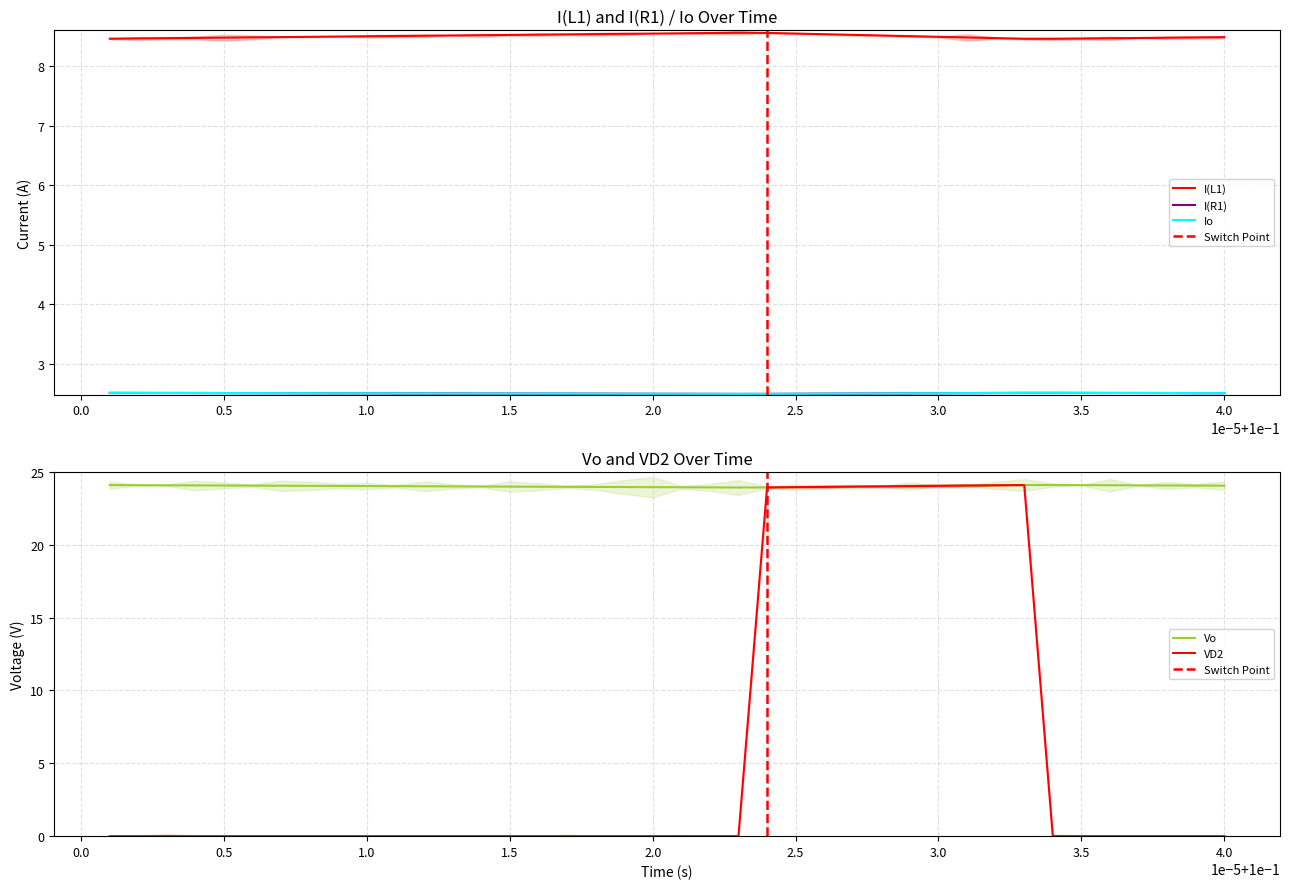

True or false: I(R1) and I(L1) cross at least once.

False